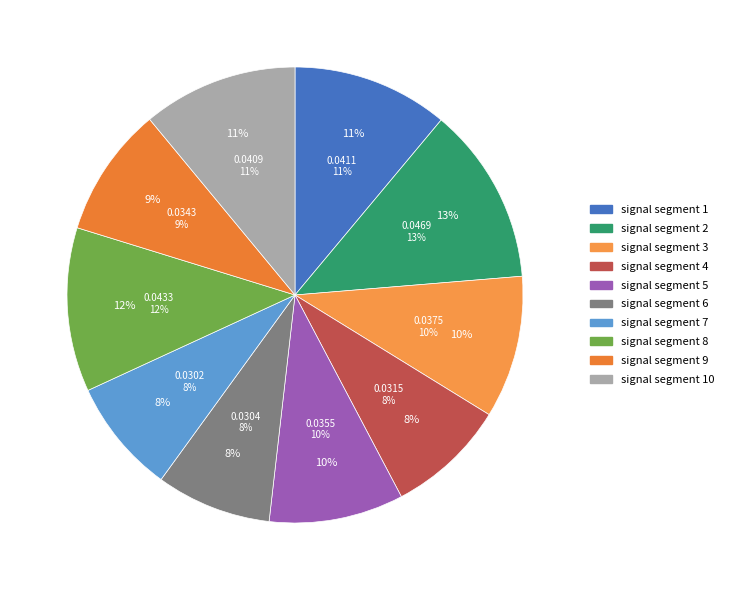

To the nearest percent, what is the combined percentage of signal segment 5 and signal segment 7?

18%